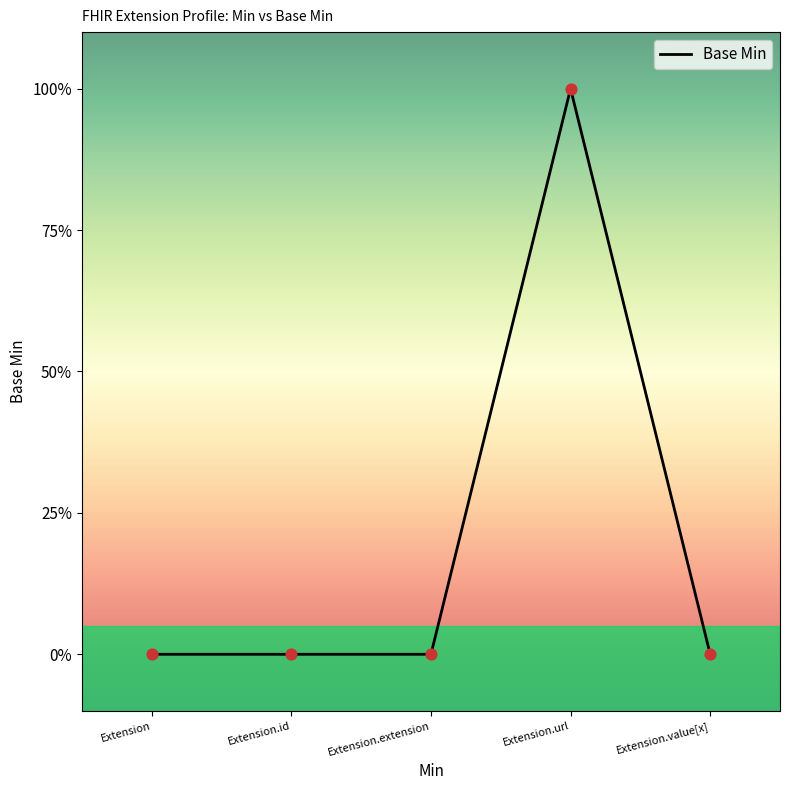

Which has a higher value, Extension.value[x] or Extension.url?

Extension.url